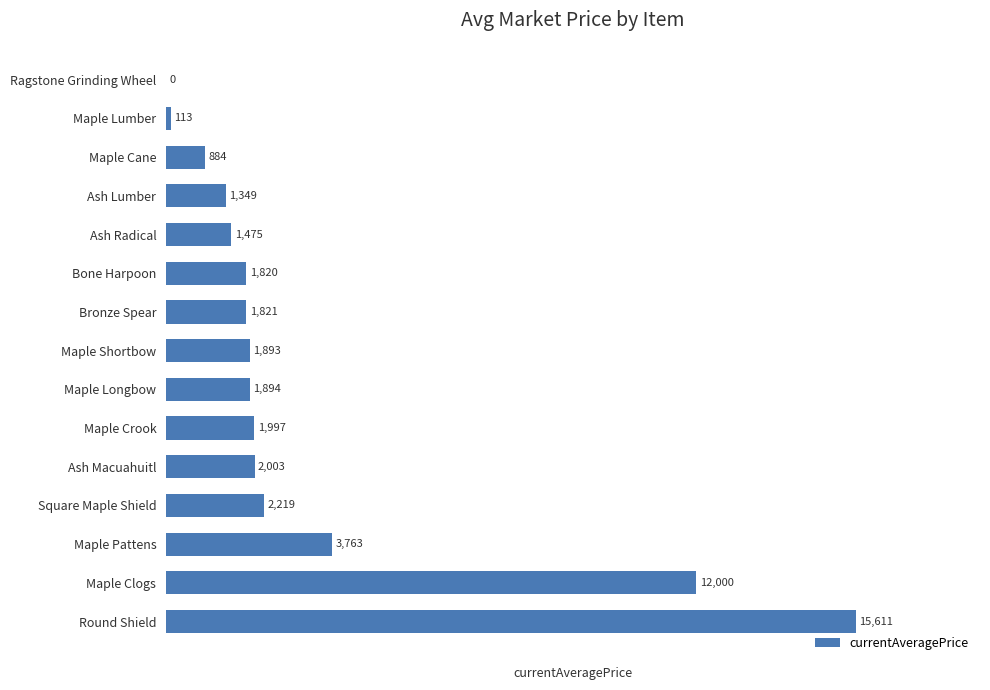

Between Ash Radical and Bronze Spear, which is larger?

Bronze Spear